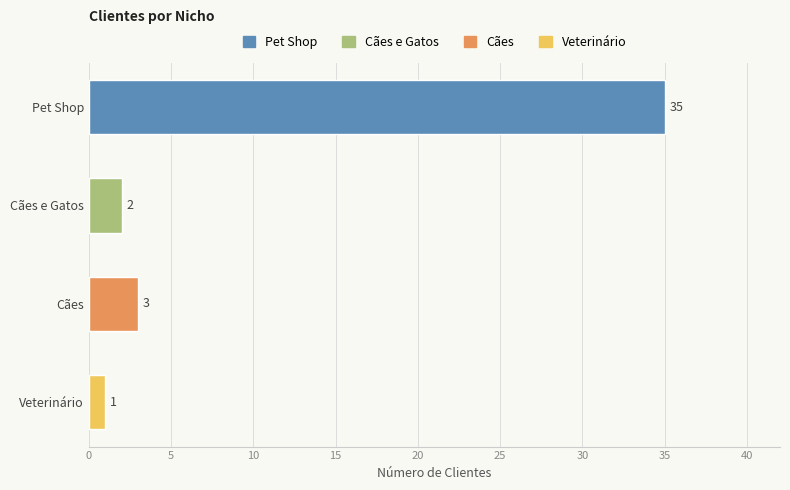

What is the change in value from Cães e Gatos to Cães?

+1